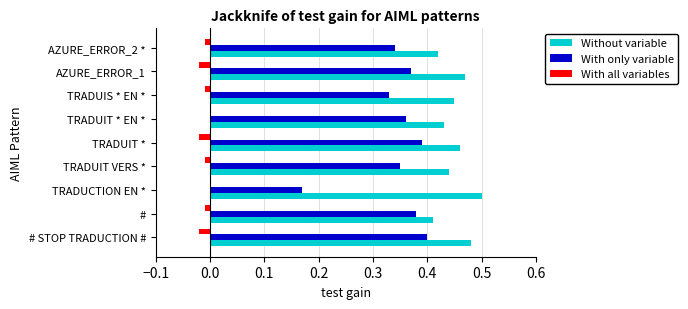

Is the value of With all variables at AZURE_ERROR_1 greater than the value of With only variable at TRADUCTION EN *?

No